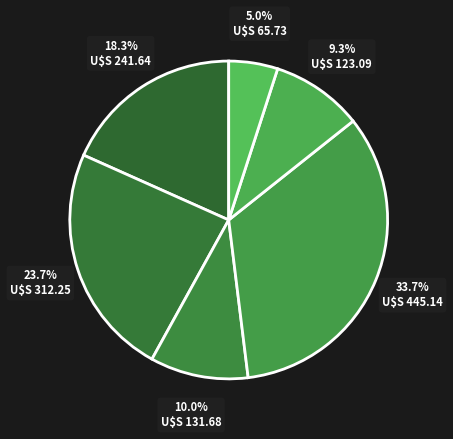

How many segments does this pie chart have?

6